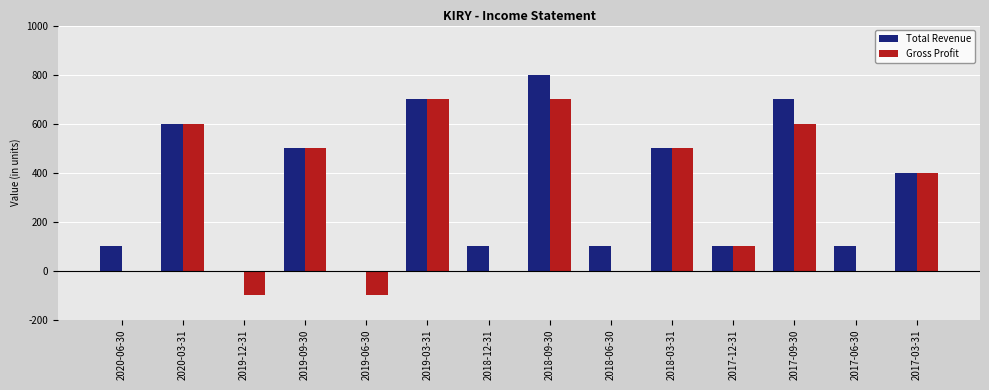

Reading left to right, transcribe all the data shown in this chart.

Total Revenue: 100	600	0	500	0	700	100	800	100	500	100	700	100	400
Gross Profit: 0	600	-100	500	-100	700	0	700	0	500	100	600	0	400